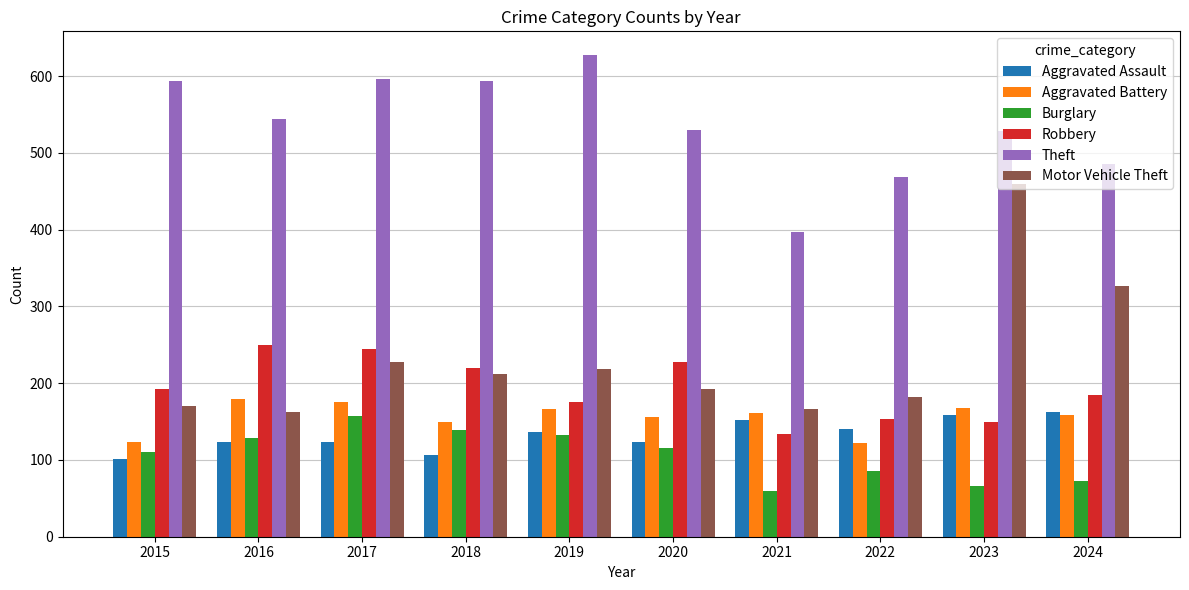

How many bars are there in each group?

6